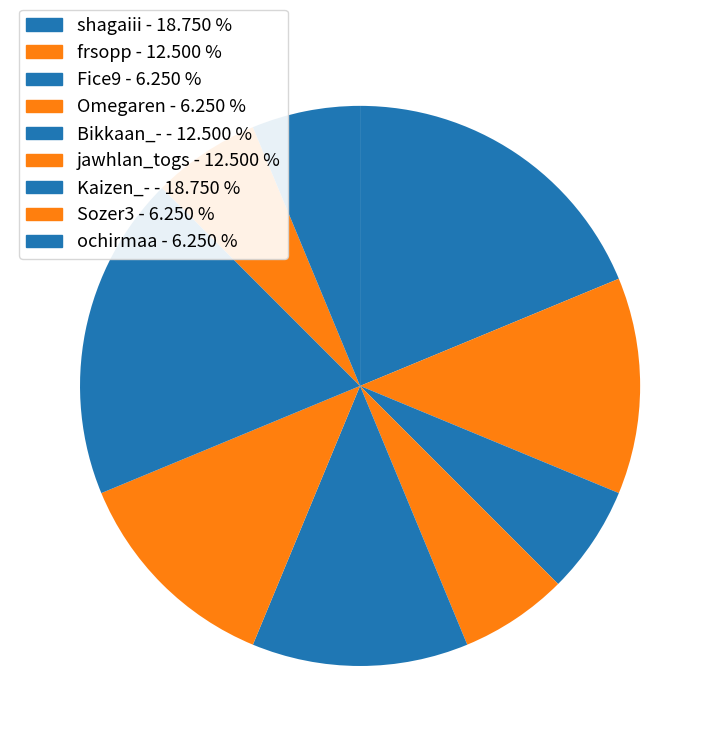

Which category has the smallest portion of the pie?

Fice9